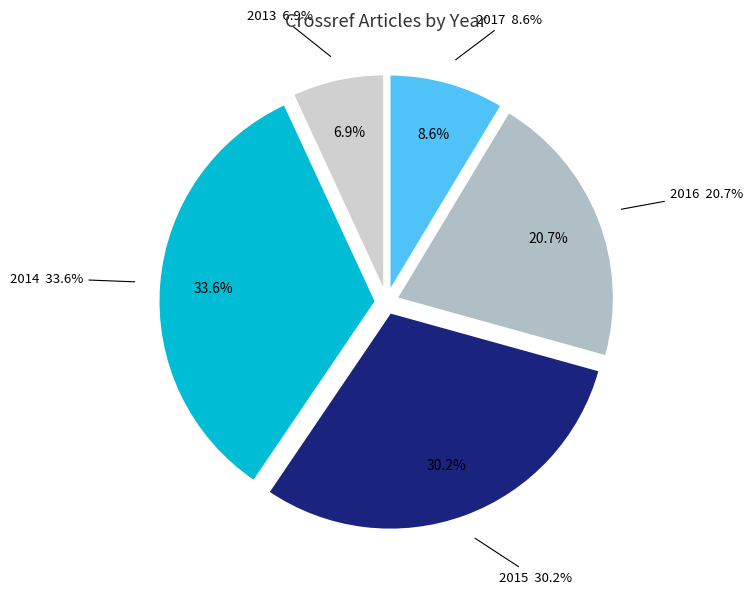

Rank the categories by value from highest to lowest.

2014, 2015, 2016, 2017, 2013